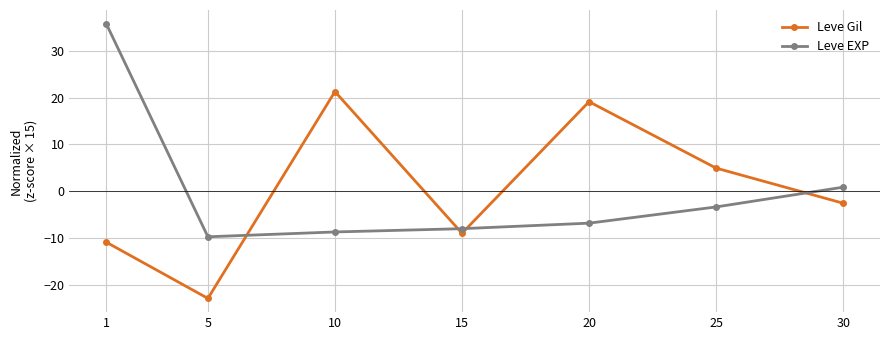

How many values in the Leve Gil series are below -2?

4